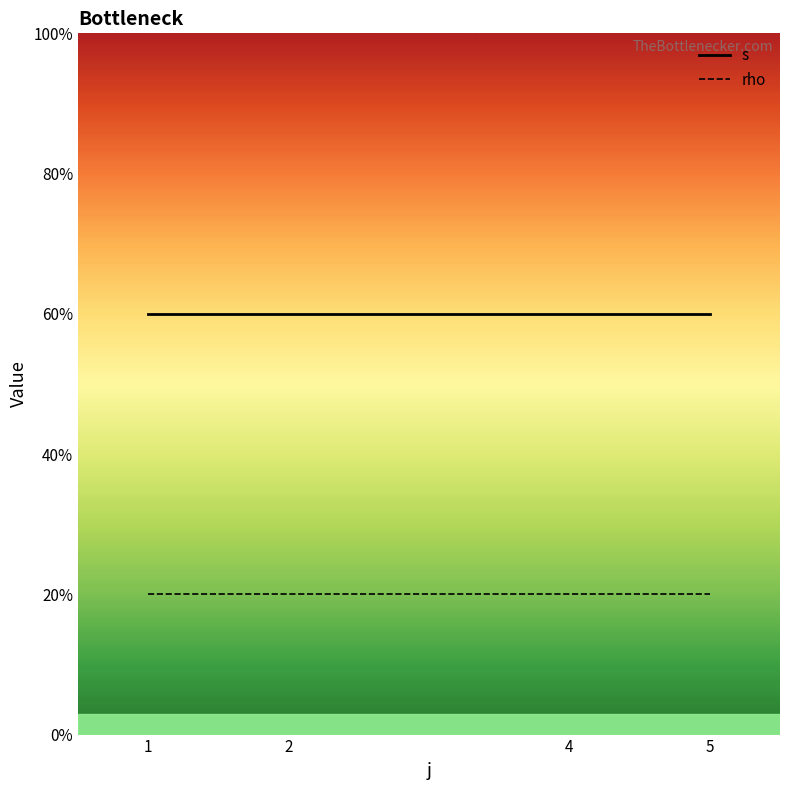

How many lines are shown in the chart?

2